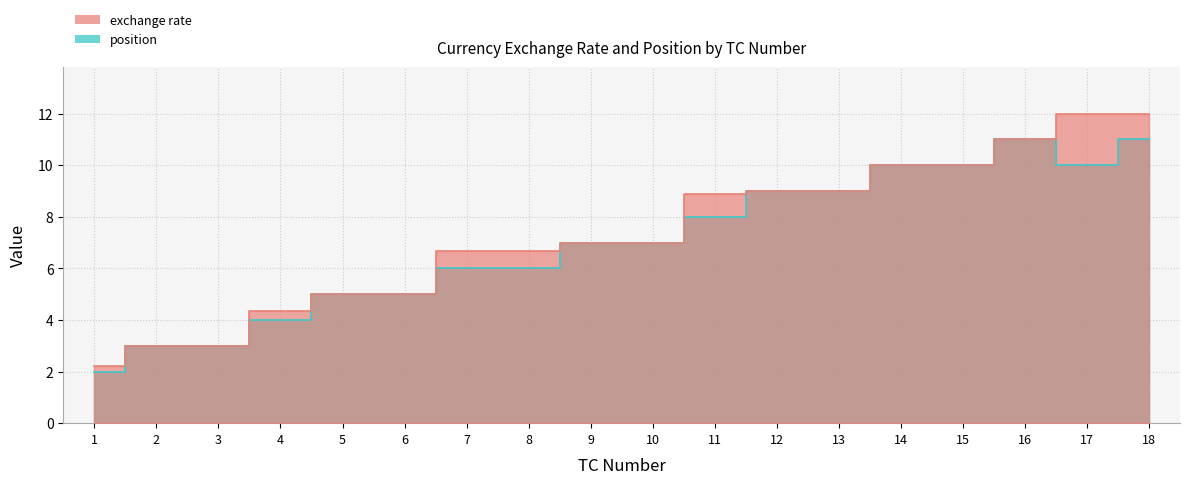

What is the sum of all position values?

126.0